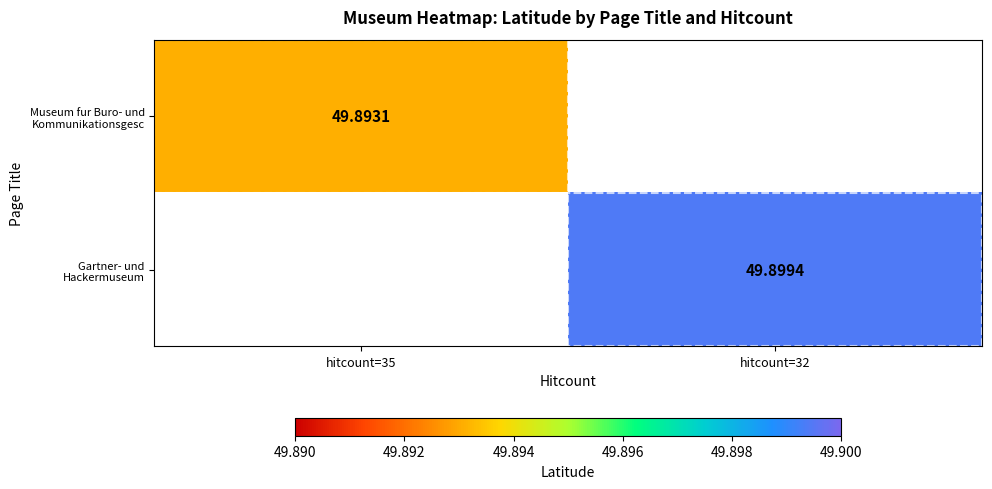

Where is Museum fur Buro- und Kommunikationsgesc nearest to the value 49?

hitcount=35